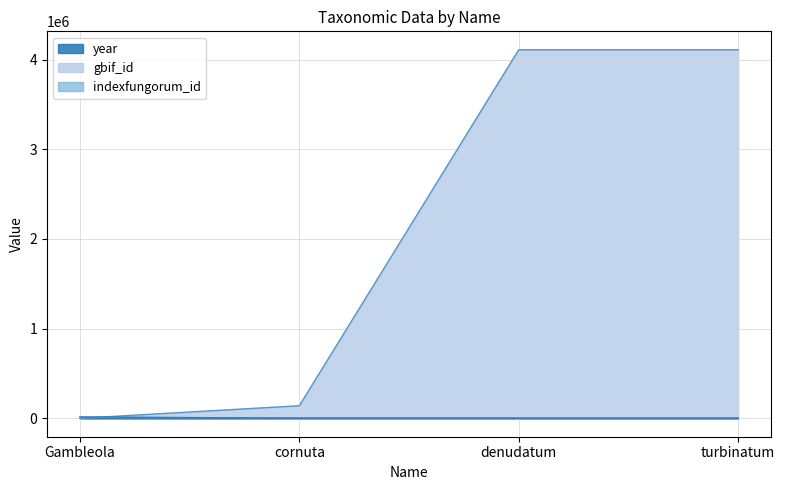

How many interior local peaks does the gbif_id series have?

1